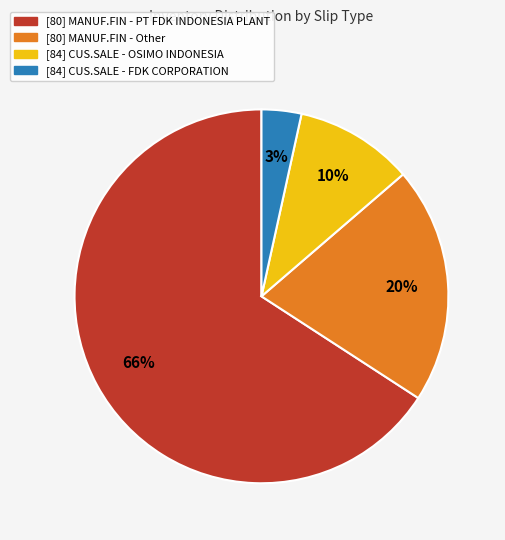

How many slices are in this pie chart?

4